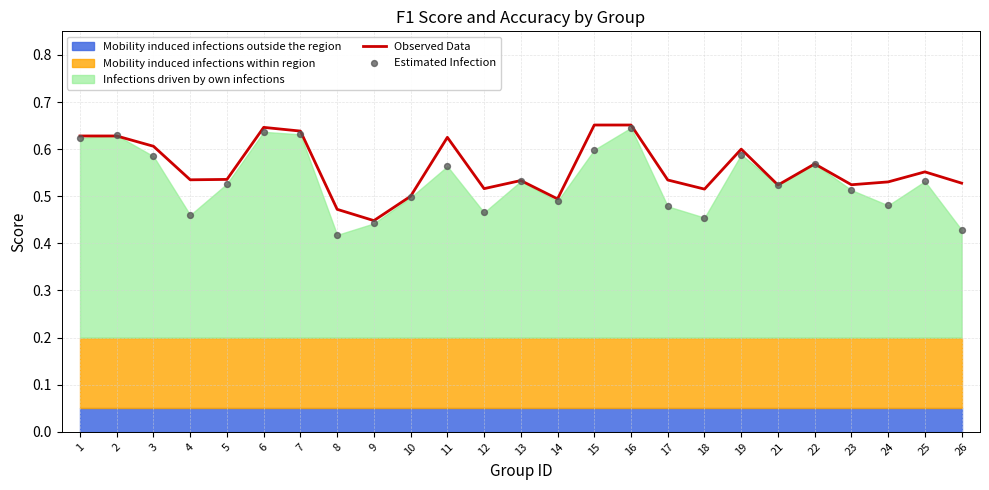

At how many categories does at least one series exceed 0?

25